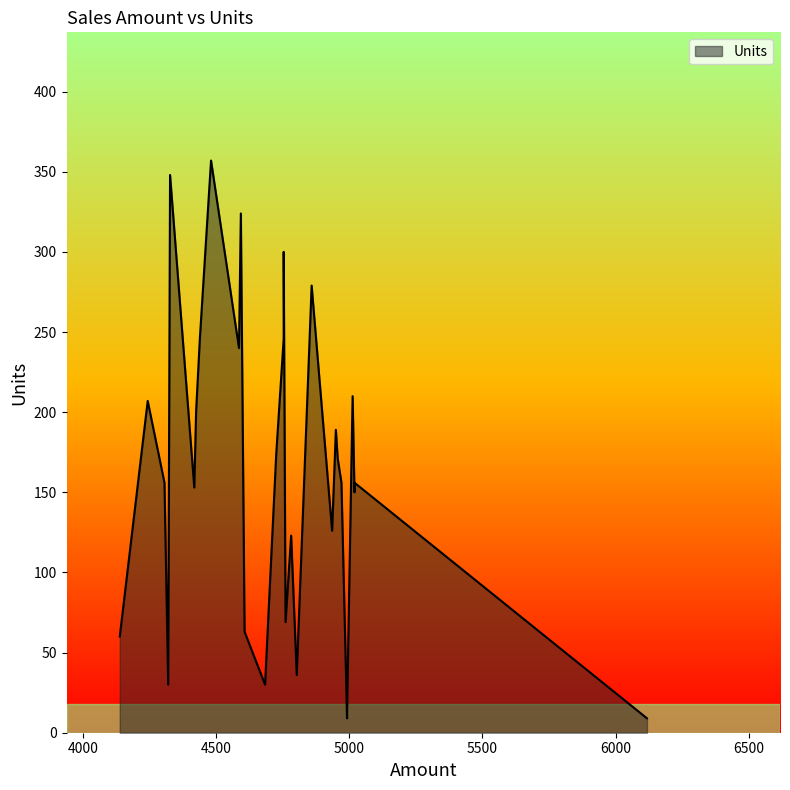

What is the value of the 26th point from the left?

156